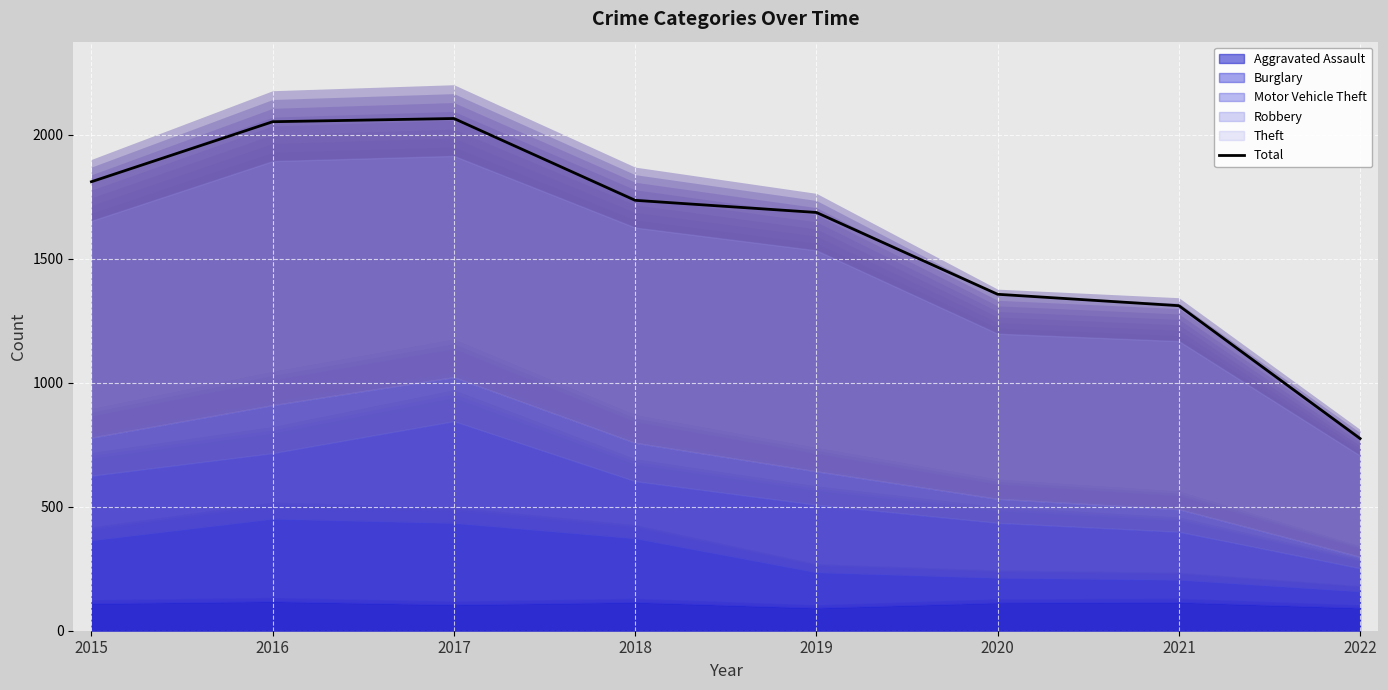

At which category does the data reach its first local peak?

2017